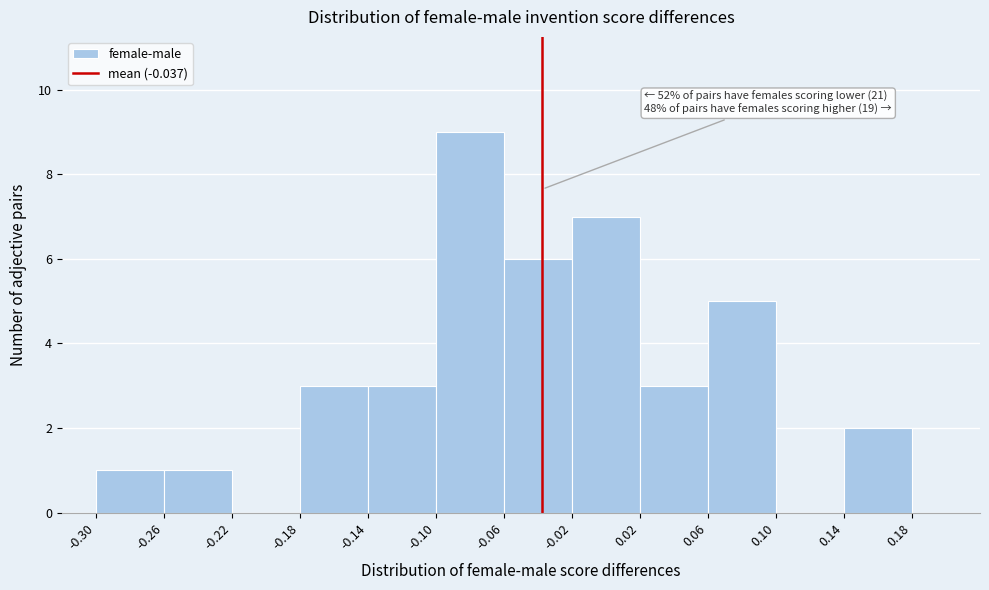

Over which range of the x-axis is the bar tallest?

-0.10 to -0.06